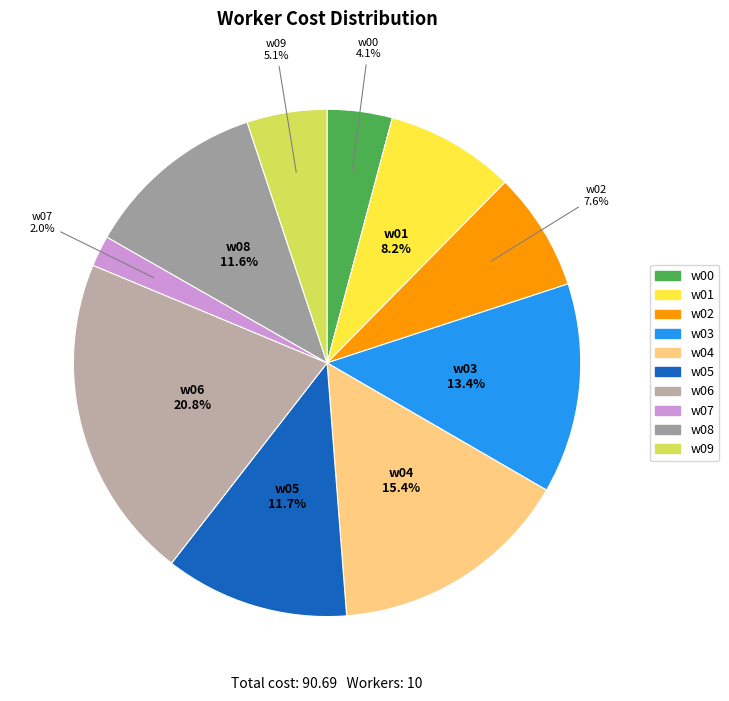

Does w04 account for over 50% of the chart?

No